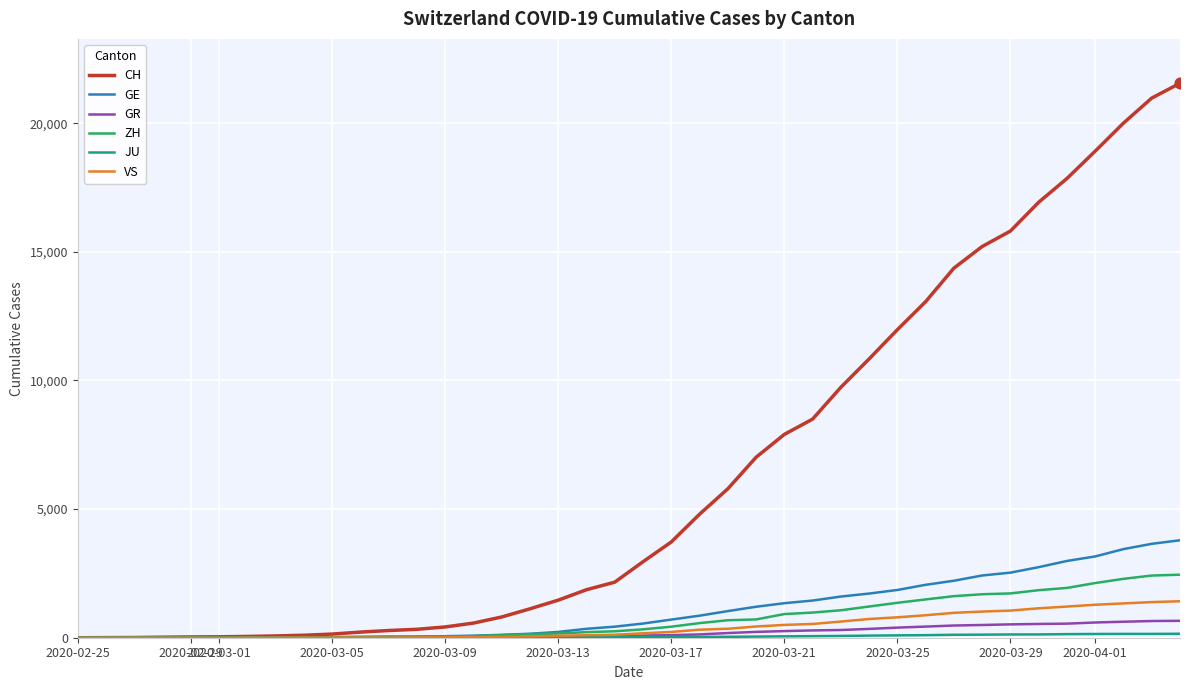

Which series has the largest total across all categories?

CH